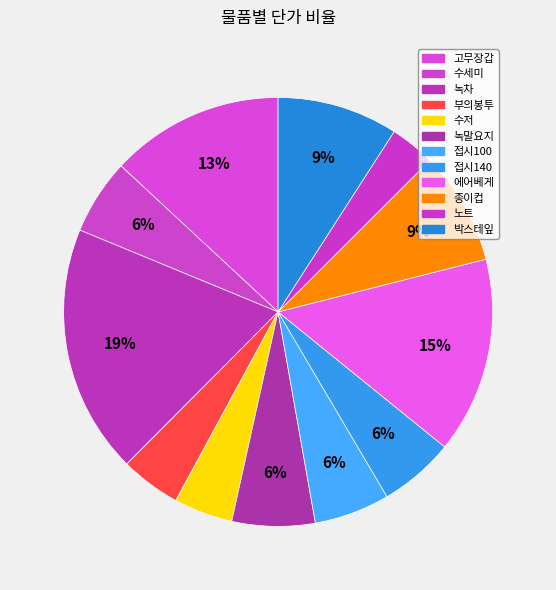

What is the change in value from 부의봉투 to 에어베게?

+1800